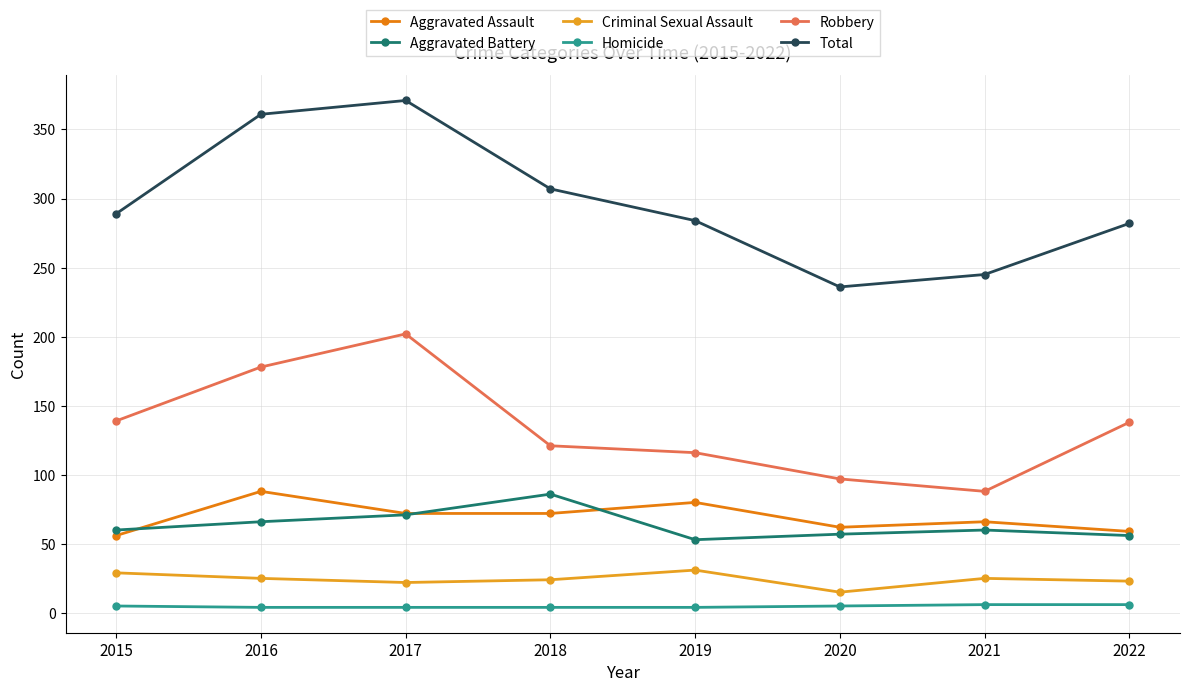

Does the chart have visible grid lines?

Yes